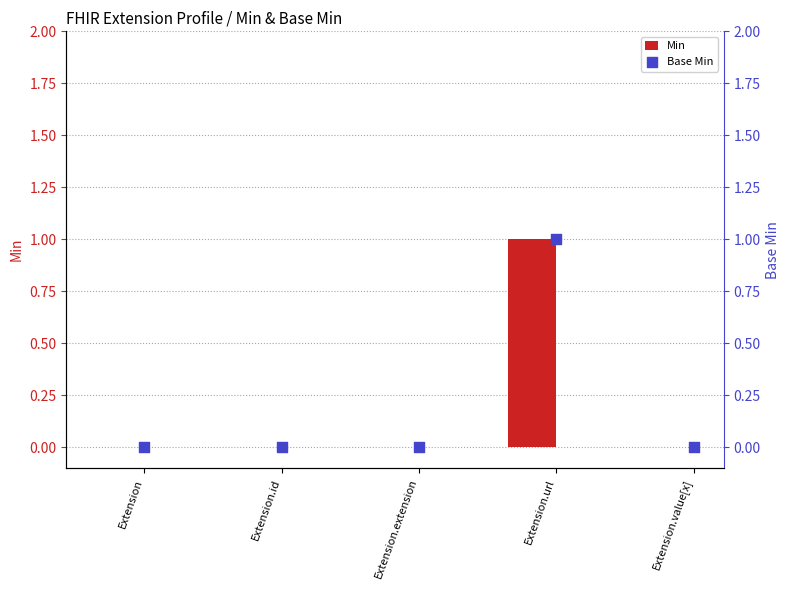

Is the value of Min at Extension.value[x] greater than the value of Base Min at Extension?

No